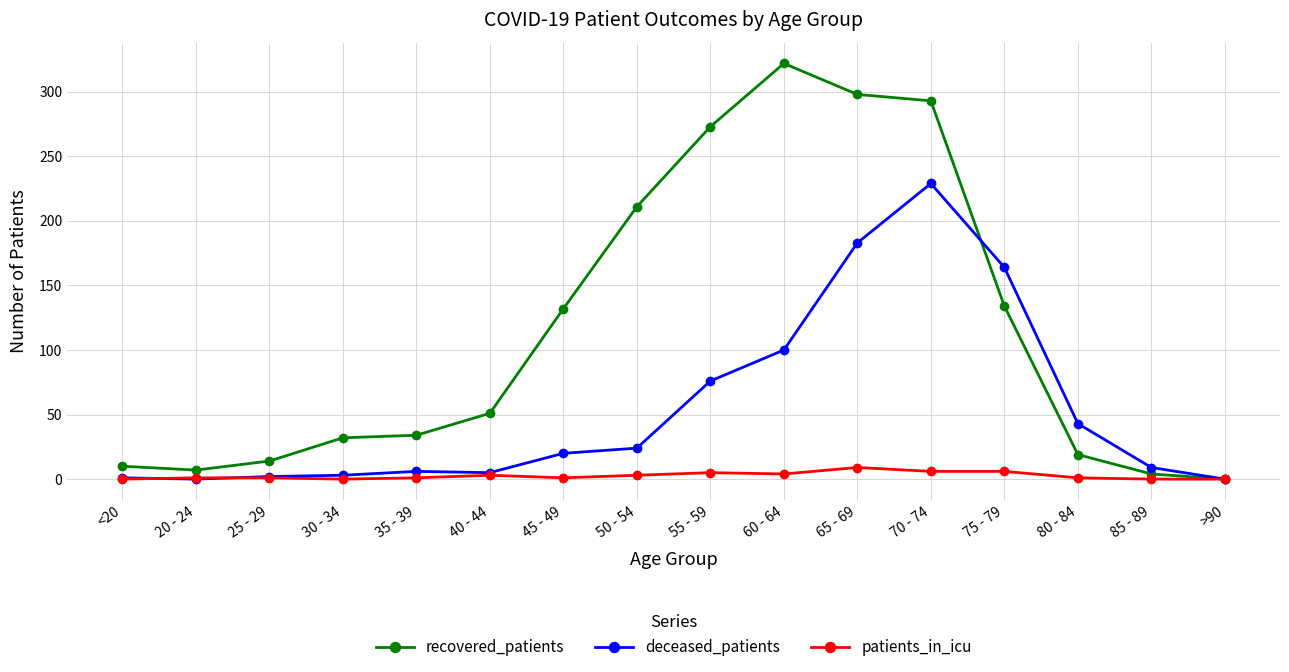

Between 30 - 34 and 55 - 59, which series saw the biggest shift?

recovered_patients